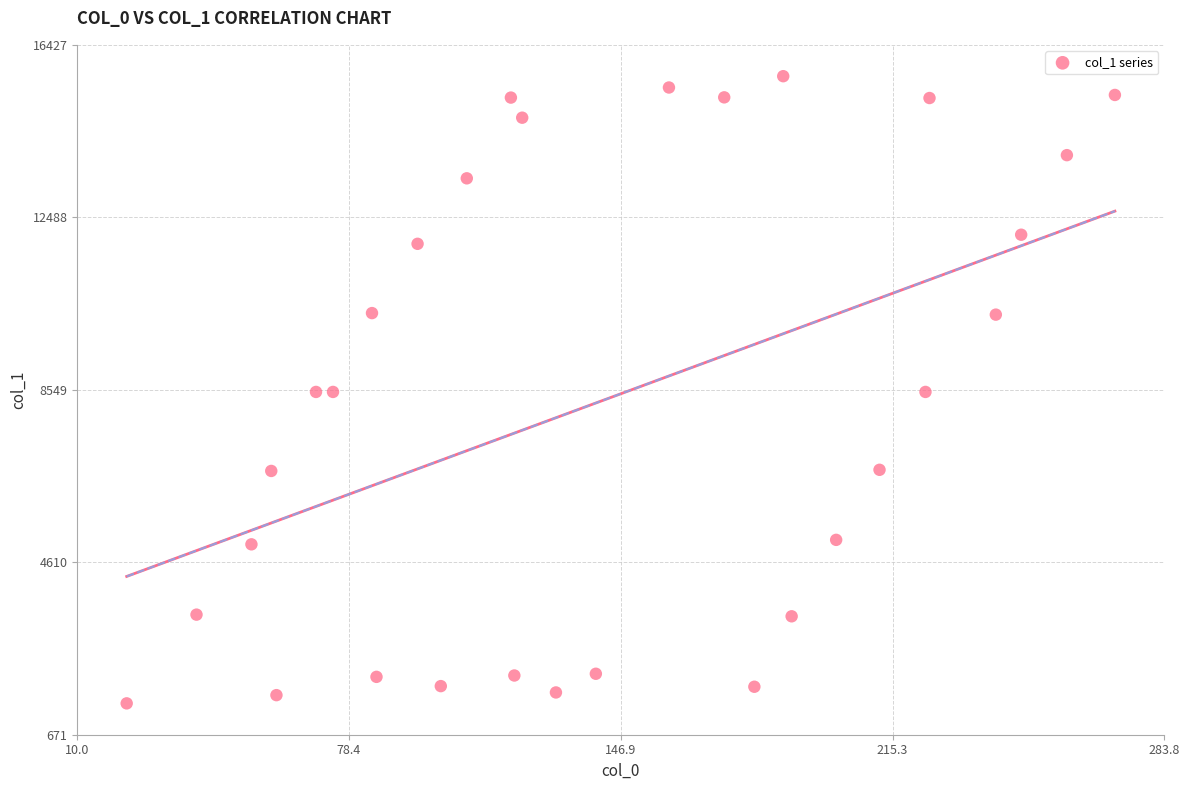

What is the range of X values (max minus min)?

248.9